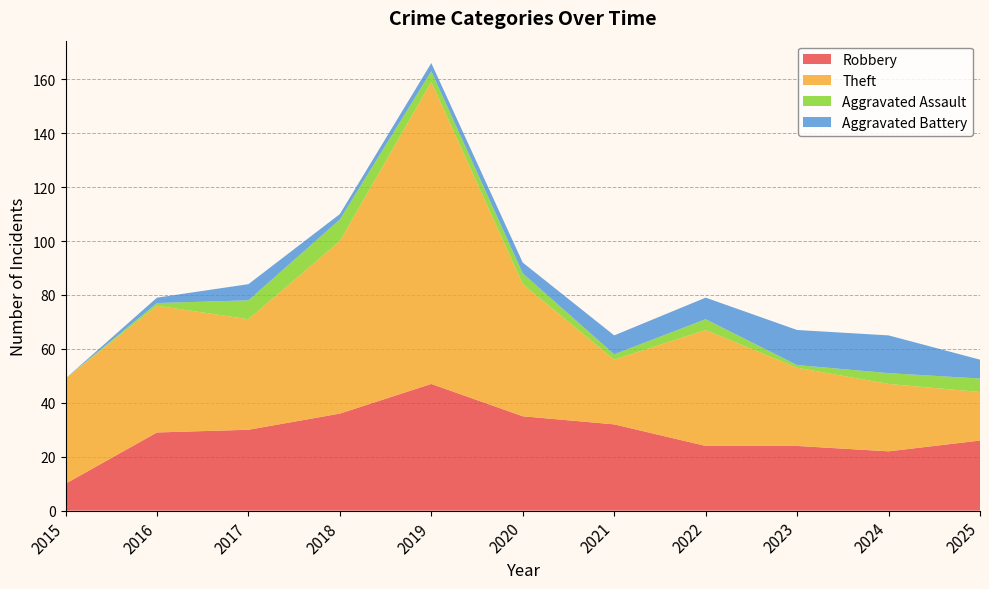

Reading left to right, list all the values displayed in this chart.

Robbery: 10	29	30	36	47	35	32	24	24	22	26
Theft: 39	47	41	64	112	49	24	43	29	25	18
Aggravated Assault: 0	1	7	8	4	4	2	4	1	4	5
Aggravated Battery: 0	2	6	2	3	4	7	8	13	14	7